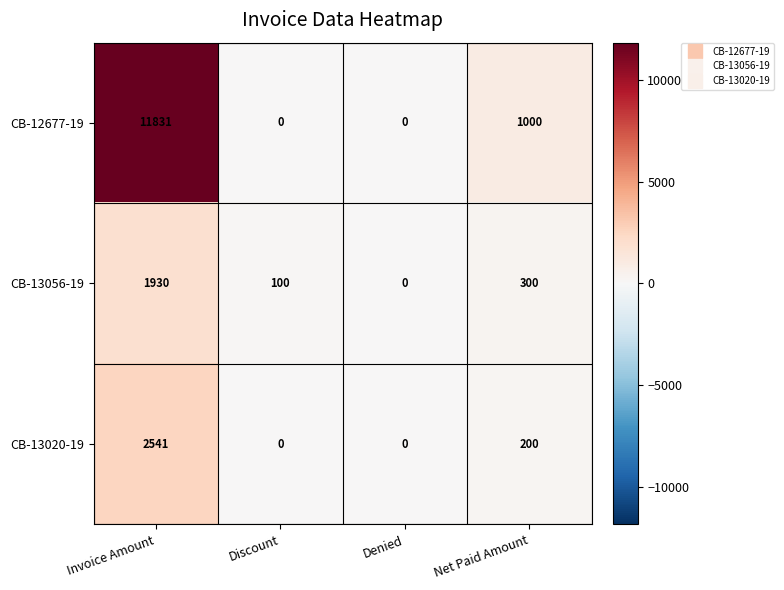

Where is CB-13056-19 nearest to the value 965?

Net Paid Amount